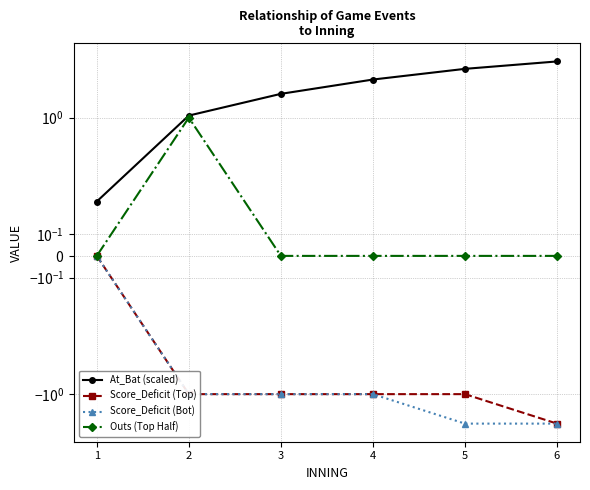

The value of Outs (Top Half) at 5 is 0.7. True or false?

False